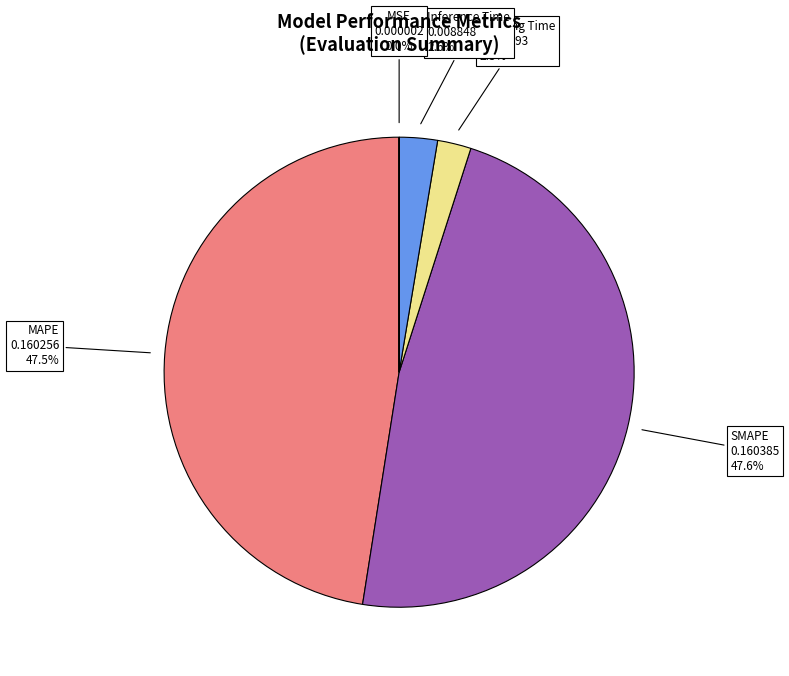

To the nearest percent, what portion does Inference Time represent?

3%